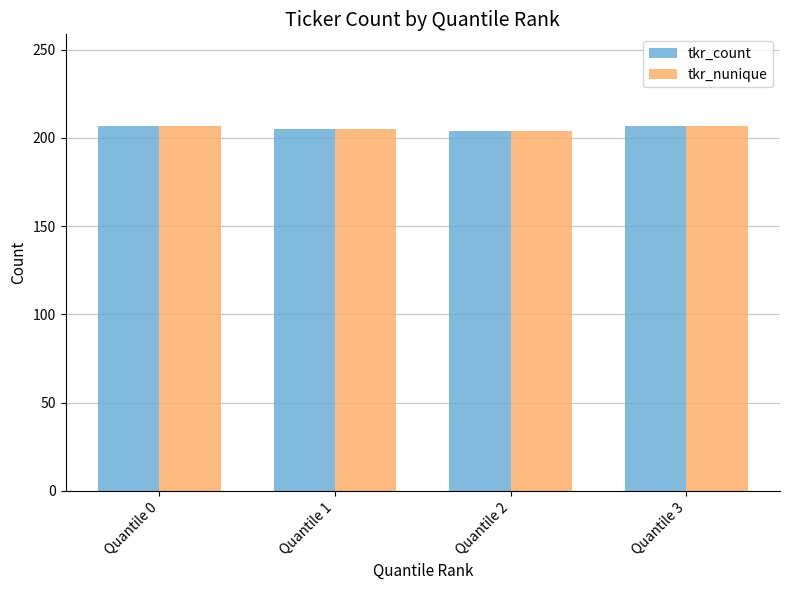

What is the approximate value of tkr_nunique at Quantile 3?

207